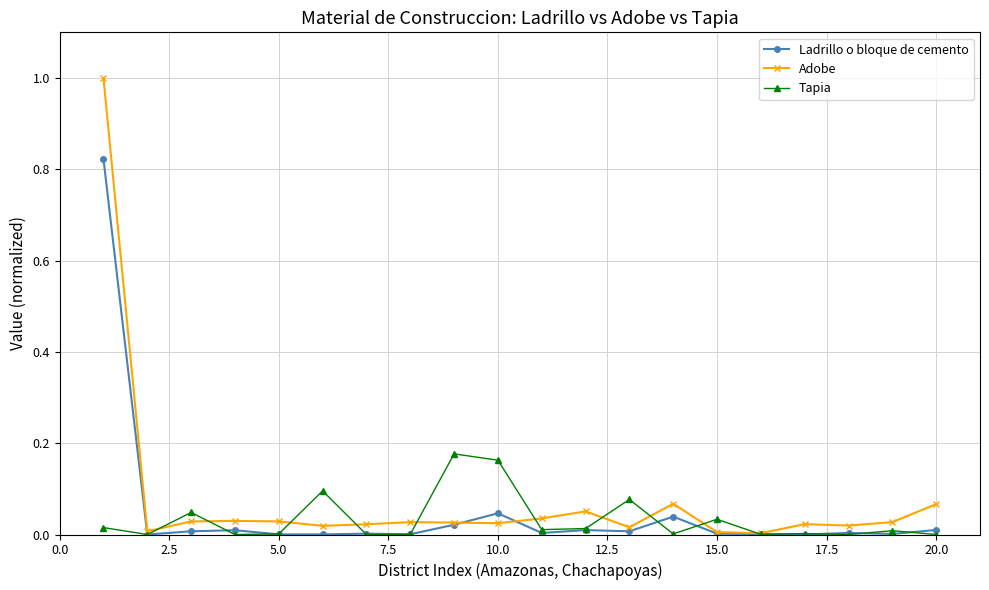

What is the greatest value displayed?

1.0